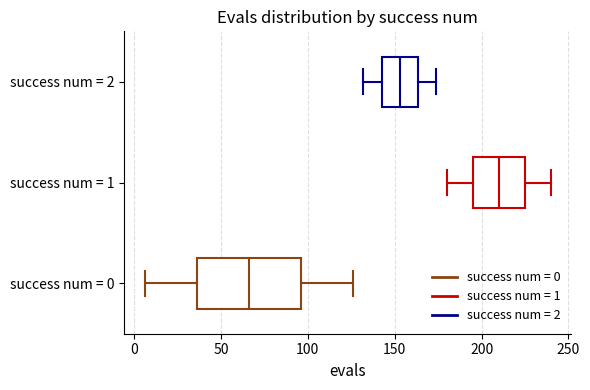

Reading bottom to top, read every box against the x-axis: the position of its median line, the range the box covers, and the ends of its whiskers. The values are not printed on the chart, so give them approximately, as read against the axis.

success num = 0: median 65, box 35 to 95, whiskers 5 to 125
success num = 1: median 210, box 195 to 225, whiskers 180 to 240
success num = 2: median 155, box 145 to 165, whiskers 130 to 175